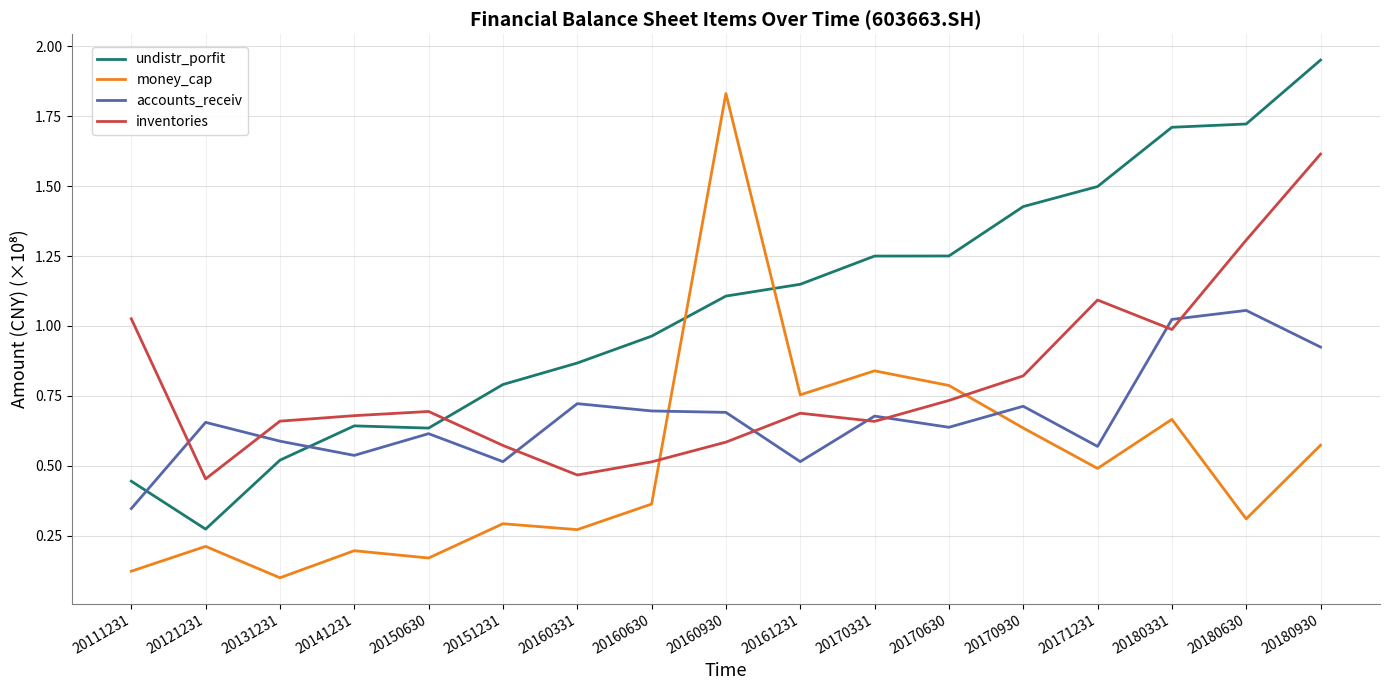

At how many categories does at least one series exceed 0?

17